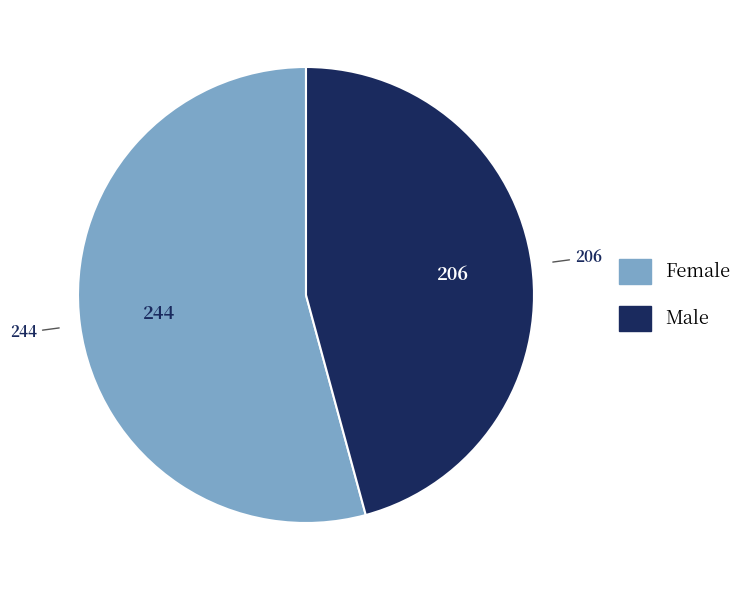

Is it true that Female is 48% of the pie?

False